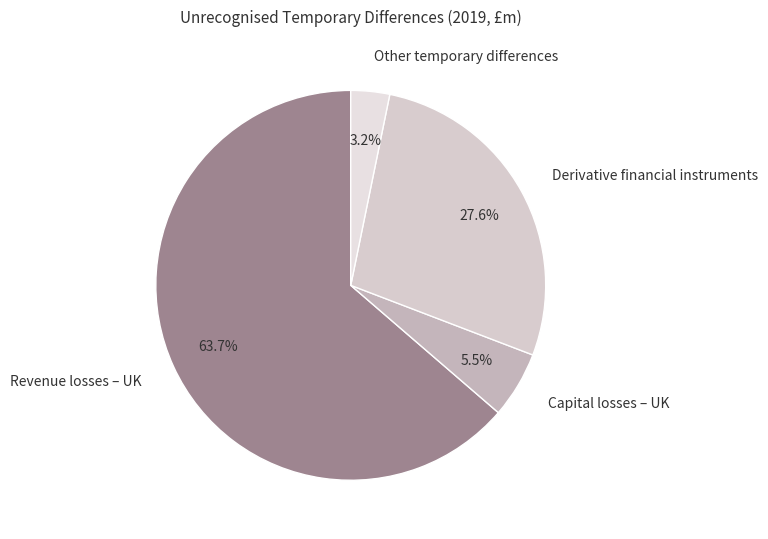

Which category has the smallest portion of the pie?

Other temporary differences